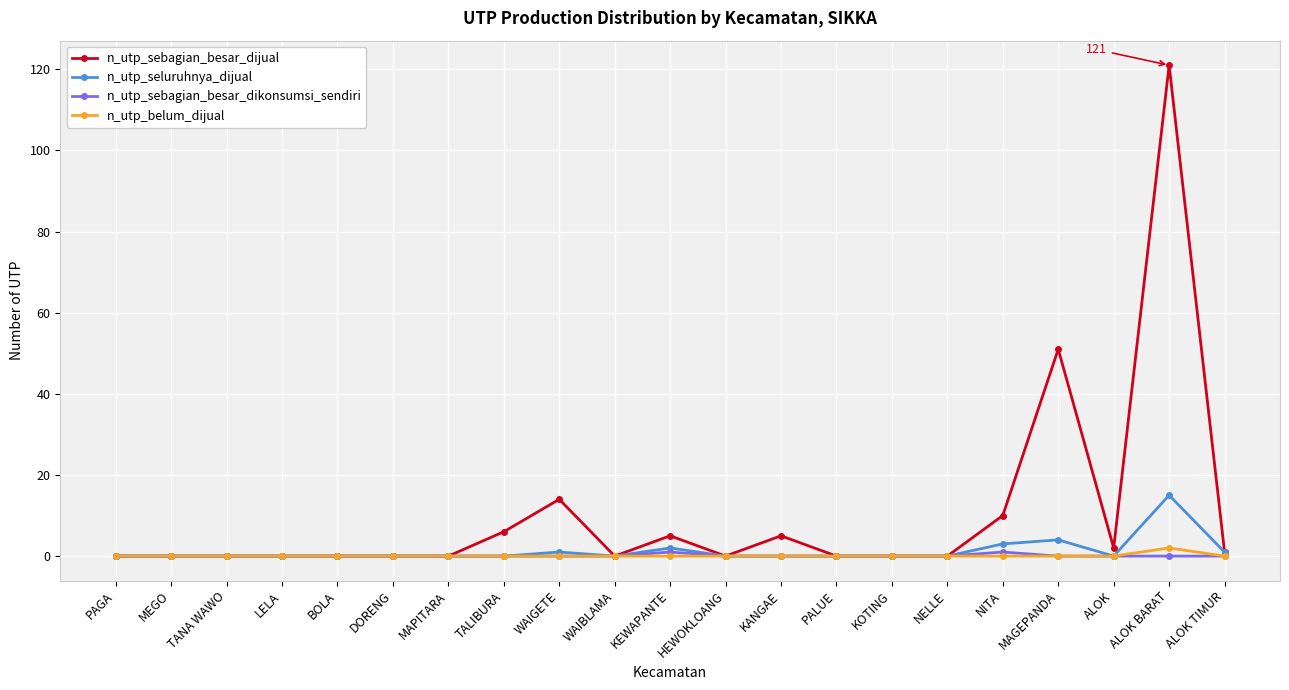

Which series has the widest spread of values?

n_utp_sebagian_besar_dijual